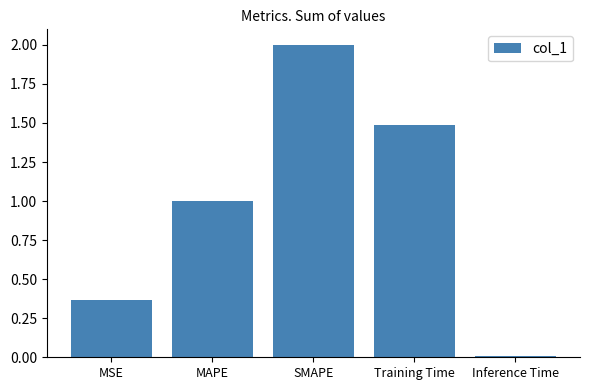

How many bars are there in total?

5